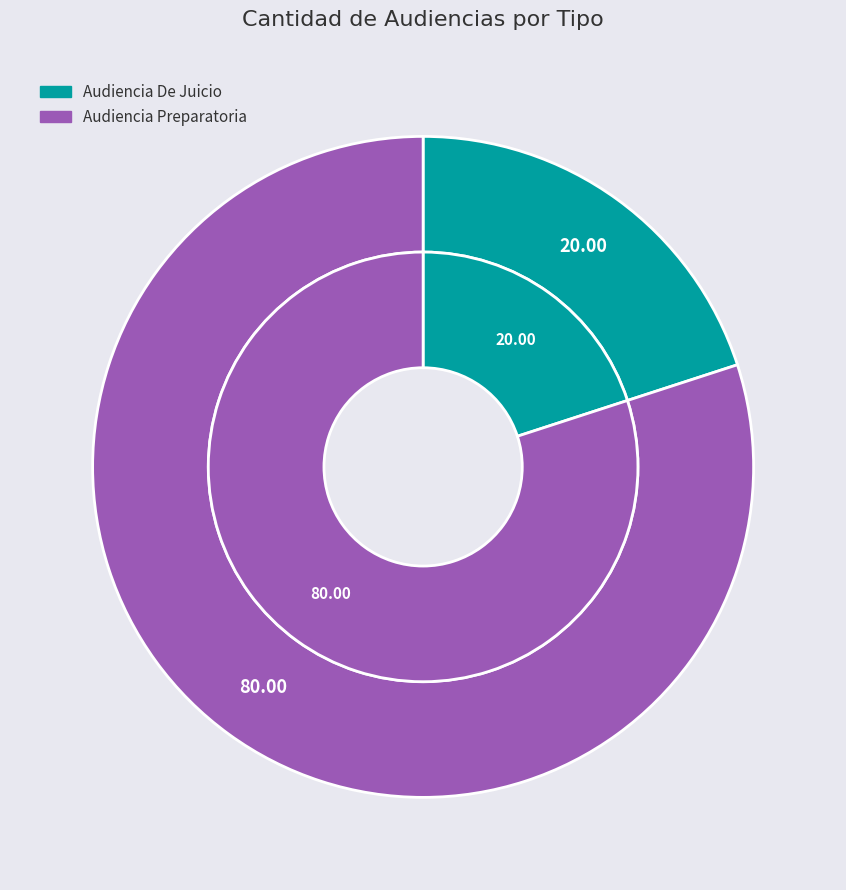

To the nearest percent, what portion does Audiencia De Juicio represent?

20%